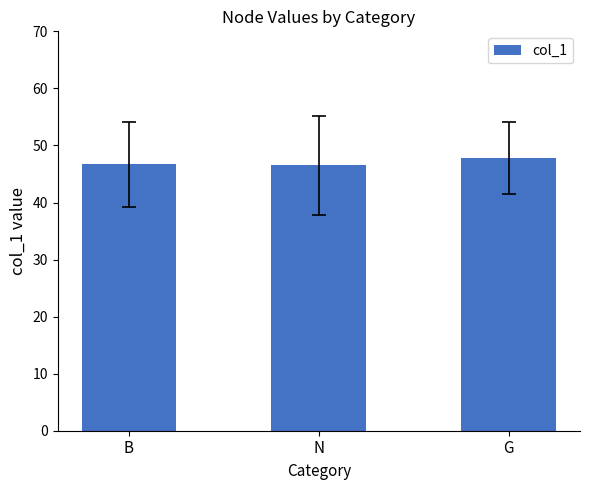

What is the ratio of the value at N to the value at G?

1.0